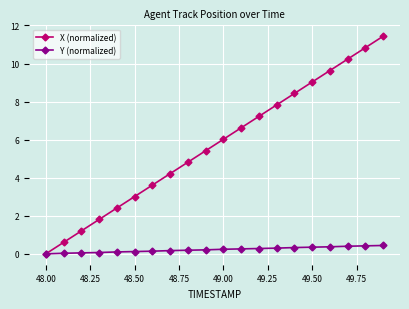

What is the highest value of the X (normalized) series?

11.4